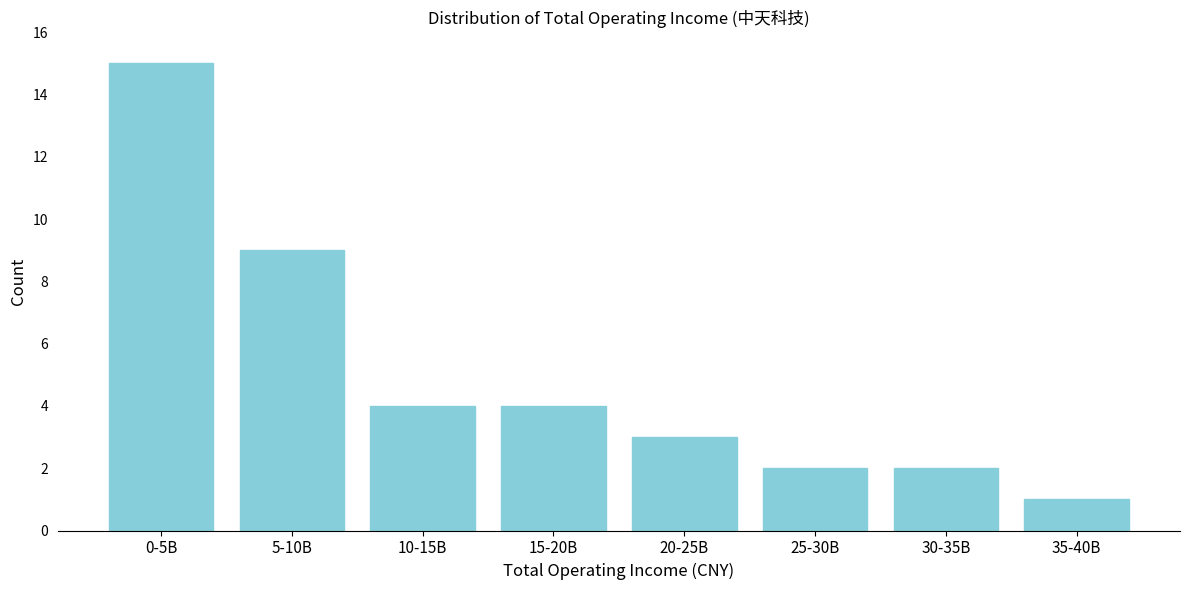

Reading left to right, extract all data points from this chart.

15	9	4	4	3	2	2	1